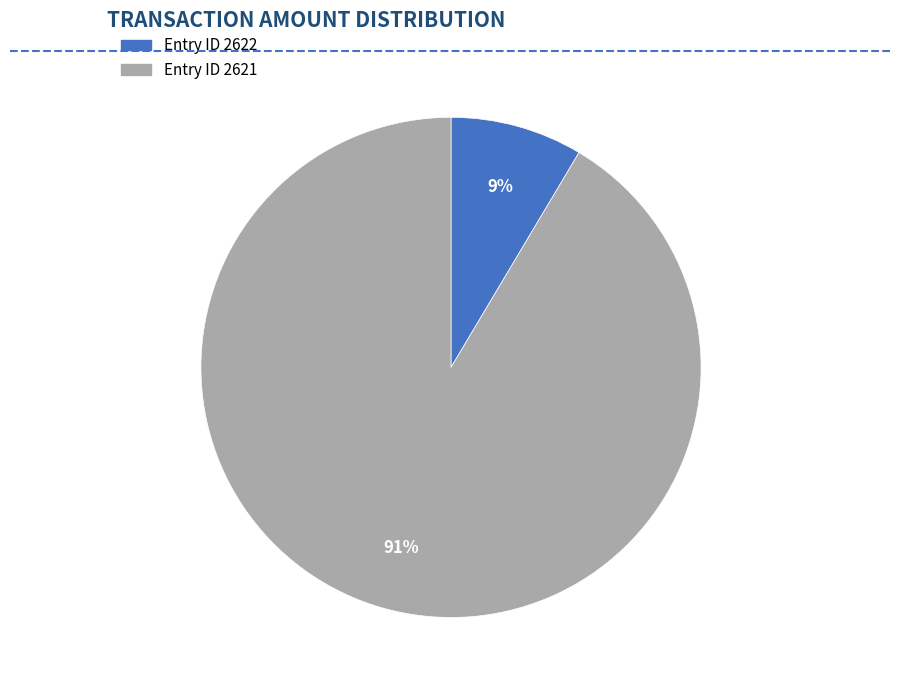

Is it true that Entry ID 2621 is 79% of the pie?

False